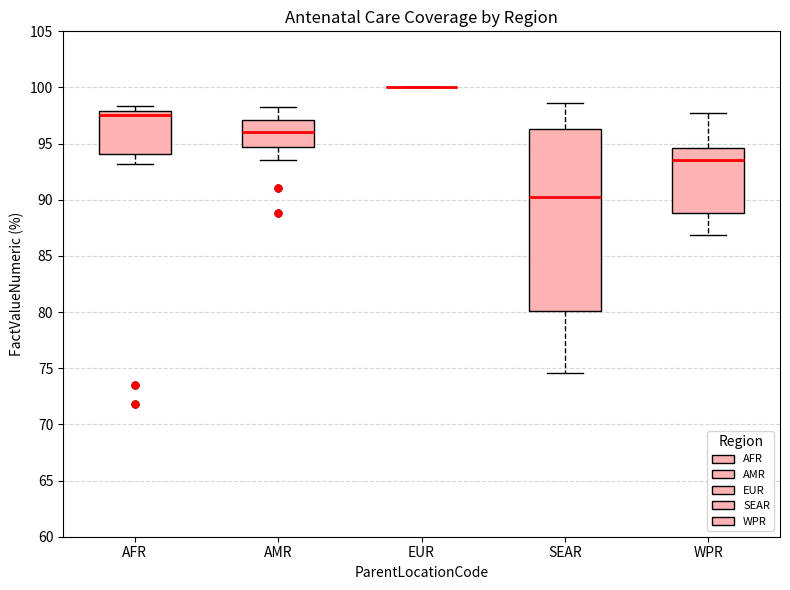

Which box is the tallest, from its lower edge to its upper edge?

SEAR